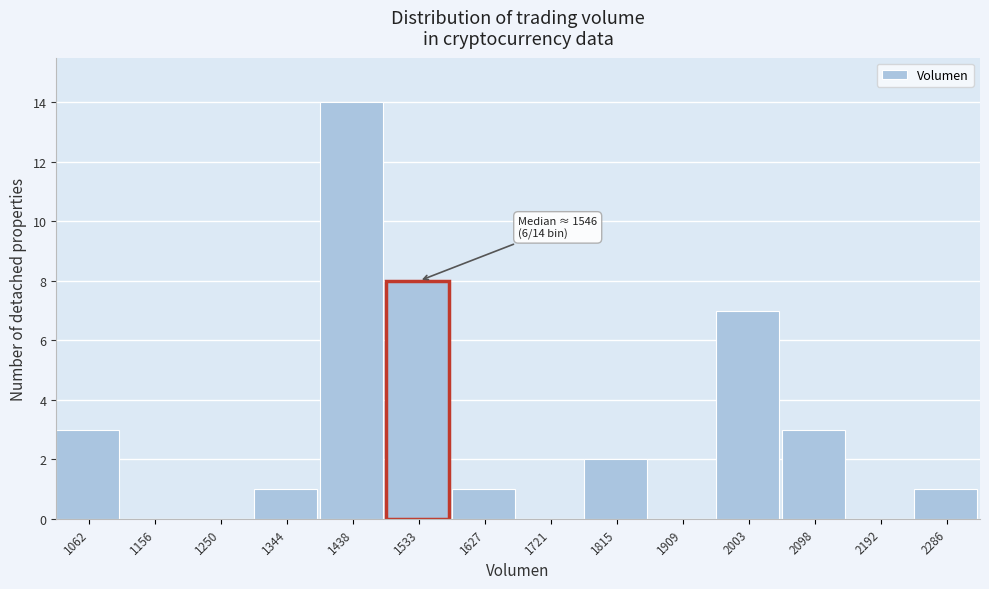

Reading left to right, what are all the values shown in this chart?

1062=3	1156=0	1250=0	1344=1	1438=14	1533=8	1627=1	1721=0	1815=2	1909=0	2003=7	2098=3	2192=0	2286=1